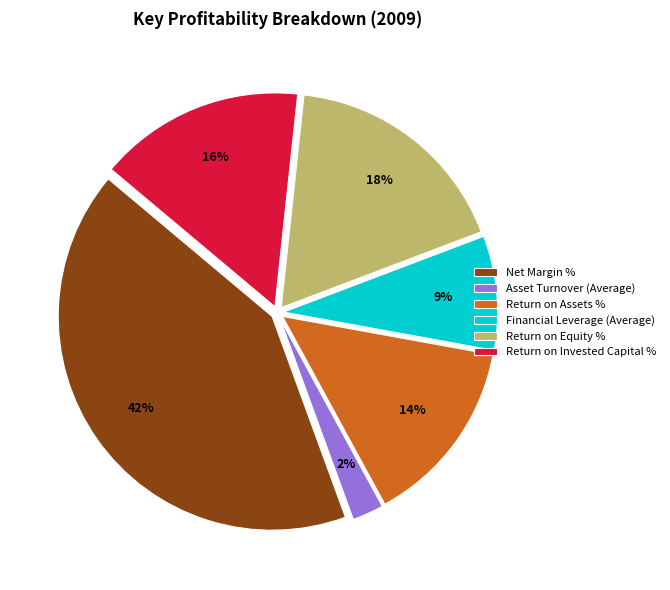

To the nearest percent, what is the average slice percentage?

17%